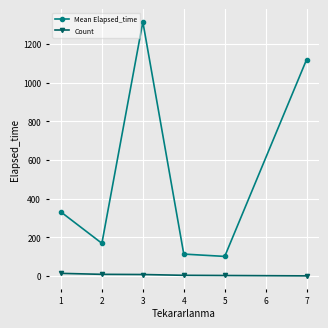

The Mean Elapsed_time series shows 222.6 at 1. True or false?

False